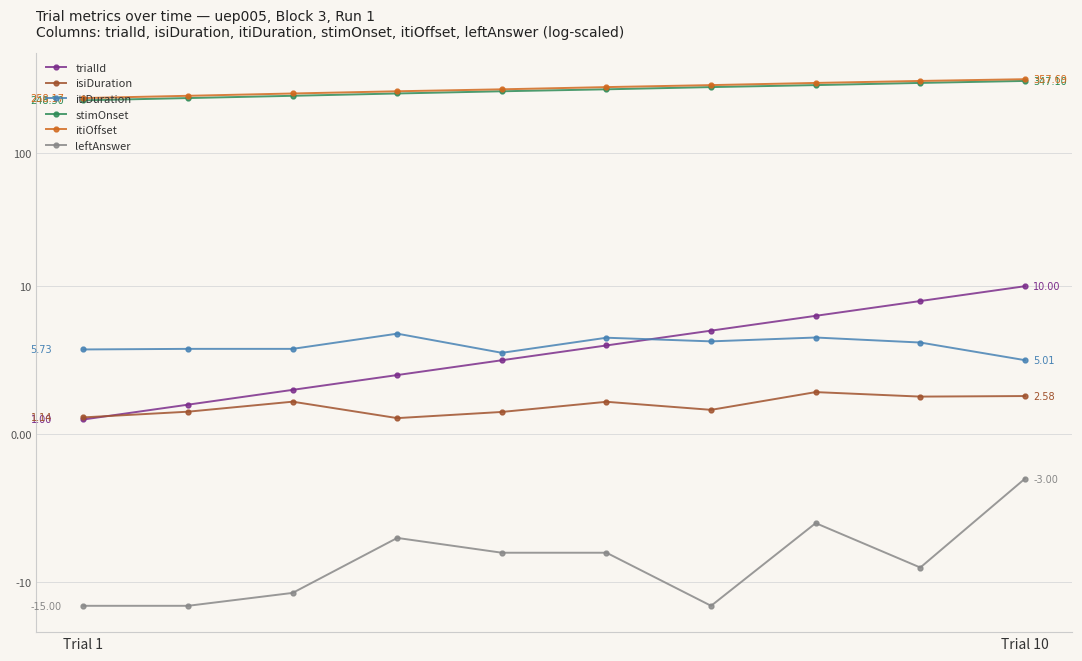

True or false: stimOnset has more than 1 points higher than both neighbors.

False